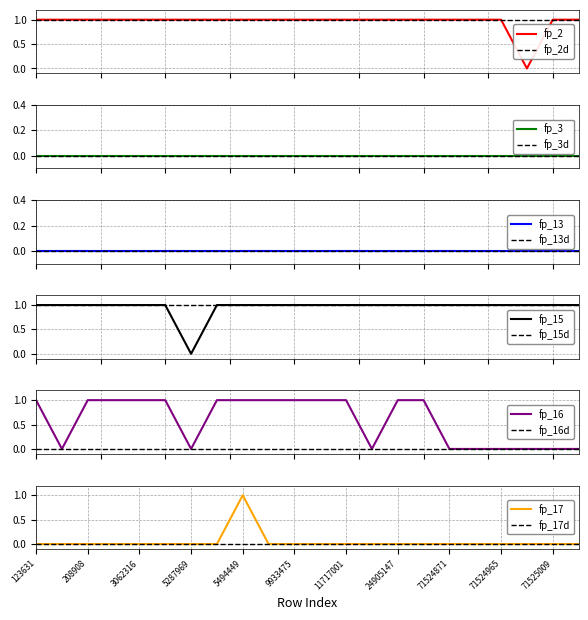

The fp_17 series shows 0 at 3062316. True or false?

True